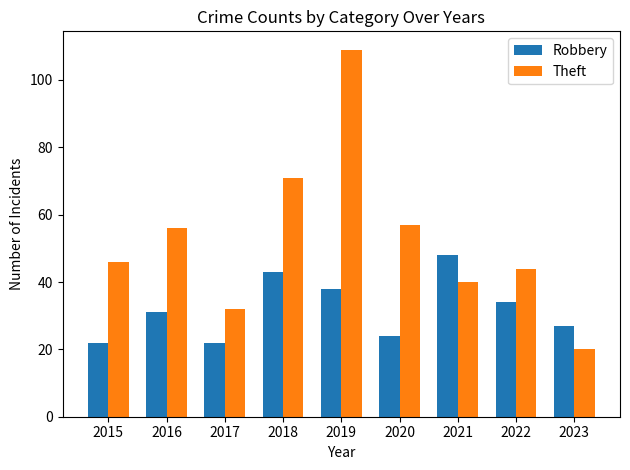

Rank the series by their maximum value, from lowest to highest.

Robbery, Theft